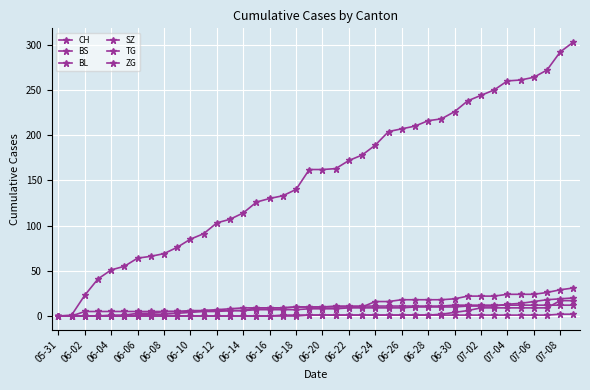

Does the chart have visible grid lines?

Yes